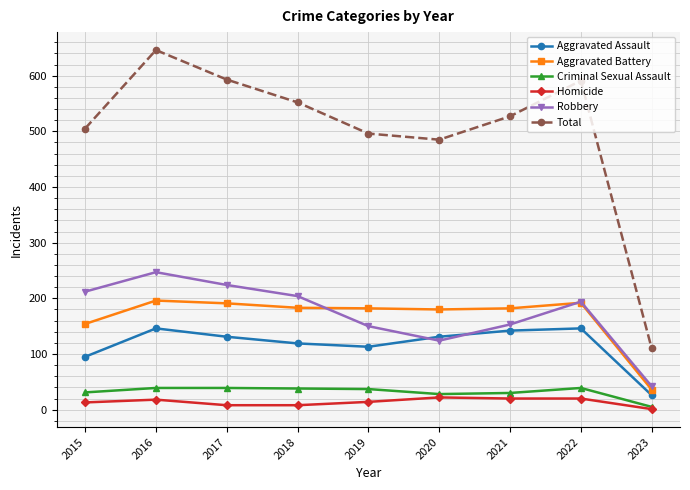

Where is Total nearest to the value 378?

2020